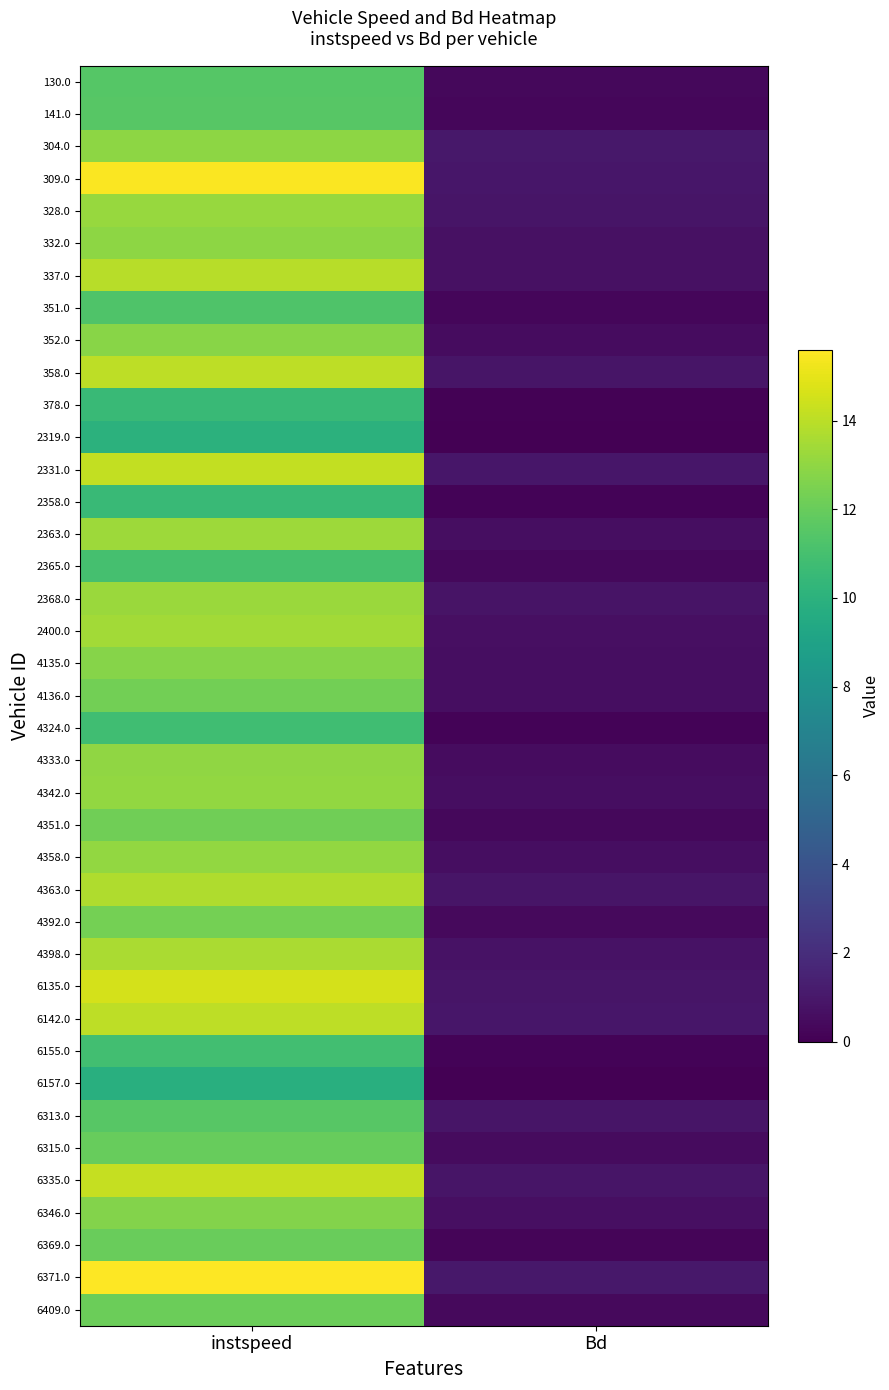

Which label corresponds to the largest value in the chart?

instspeed